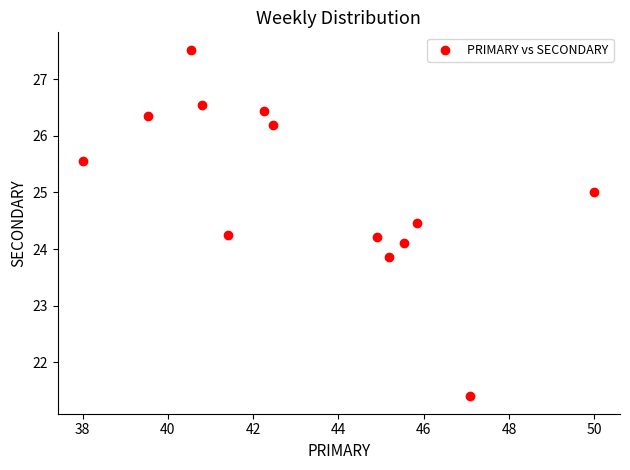

What is the range of Y values (max minus min)?

6.1